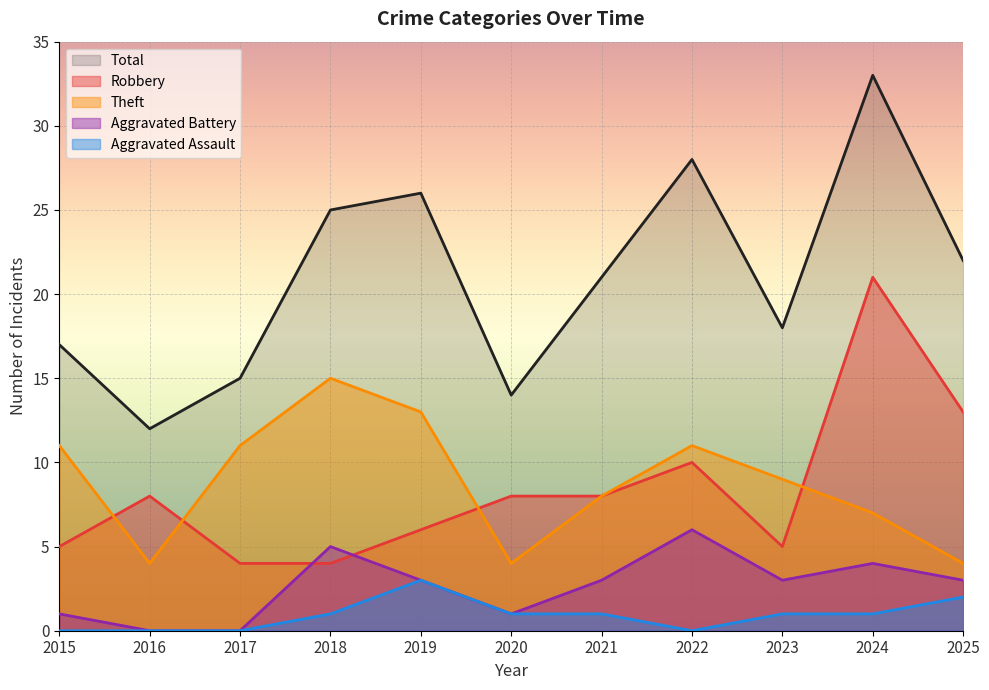

Reading left to right, what are all the values shown in this chart?

Robbery: 2015=5	2016=8	2017=4	2018=4	2019=6	2020=8	2021=8	2022=10	2023=5	2024=21	2025=13
Theft: 2015=11	2016=4	2017=11	2018=15	2019=13	2020=4	2021=8	2022=11	2023=9	2024=7	2025=4
Aggravated Battery: 2015=1	2016=0	2017=0	2018=5	2019=3	2020=1	2021=3	2022=6	2023=3	2024=4	2025=3
Aggravated Assault: 2015=0	2016=0	2017=0	2018=1	2019=3	2020=1	2021=1	2022=0	2023=1	2024=1	2025=2
Total: 2015=17	2016=12	2017=15	2018=25	2019=26	2020=14	2021=21	2022=28	2023=18	2024=33	2025=22